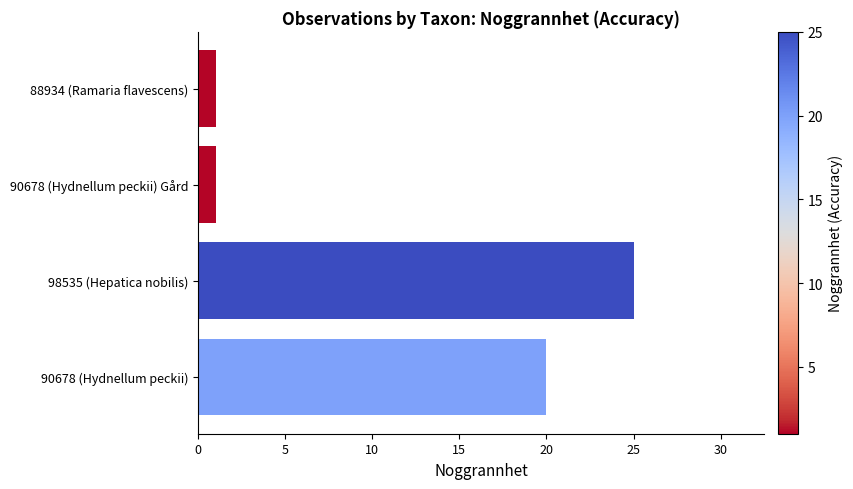

How many values are between 1 and 25?

4